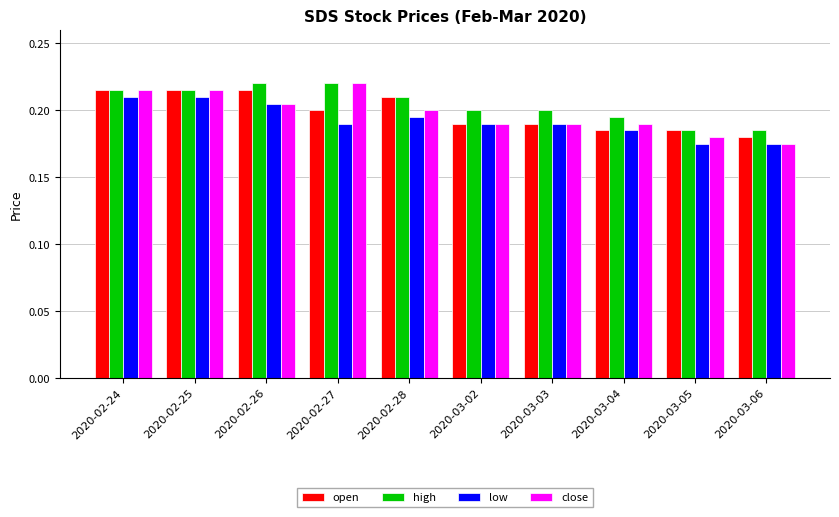

True or false: high has a value of 0.3 at 2020-03-02.

False